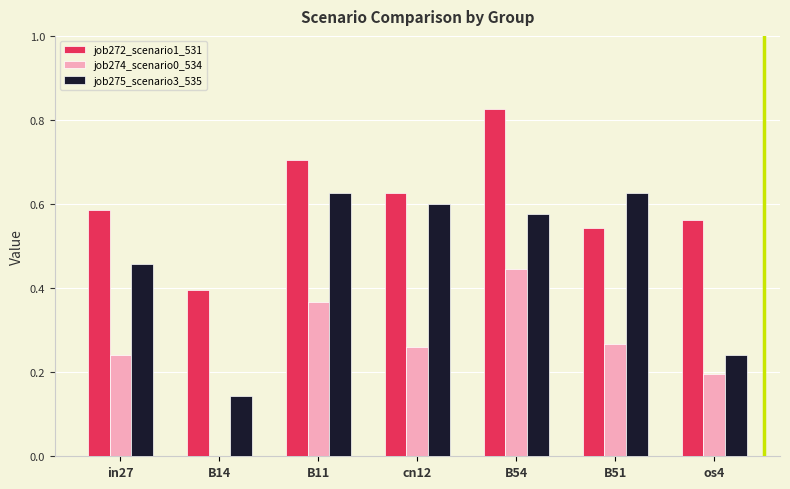

The value of job272_scenario1_531 at in27 is 0.3. True or false?

False